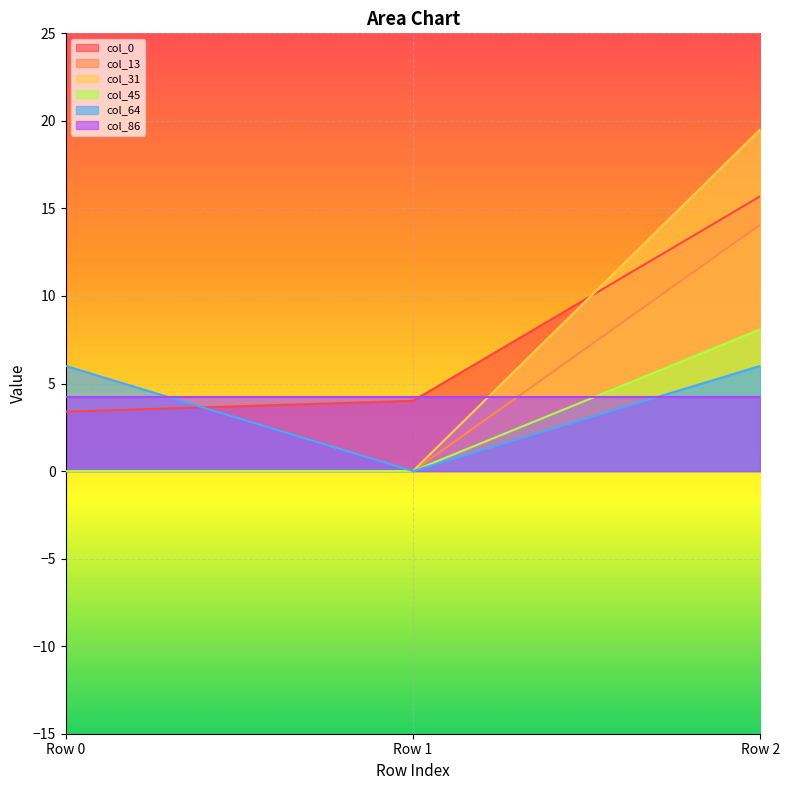

Which series changed the most between Row 0 and Row 2?

col_31